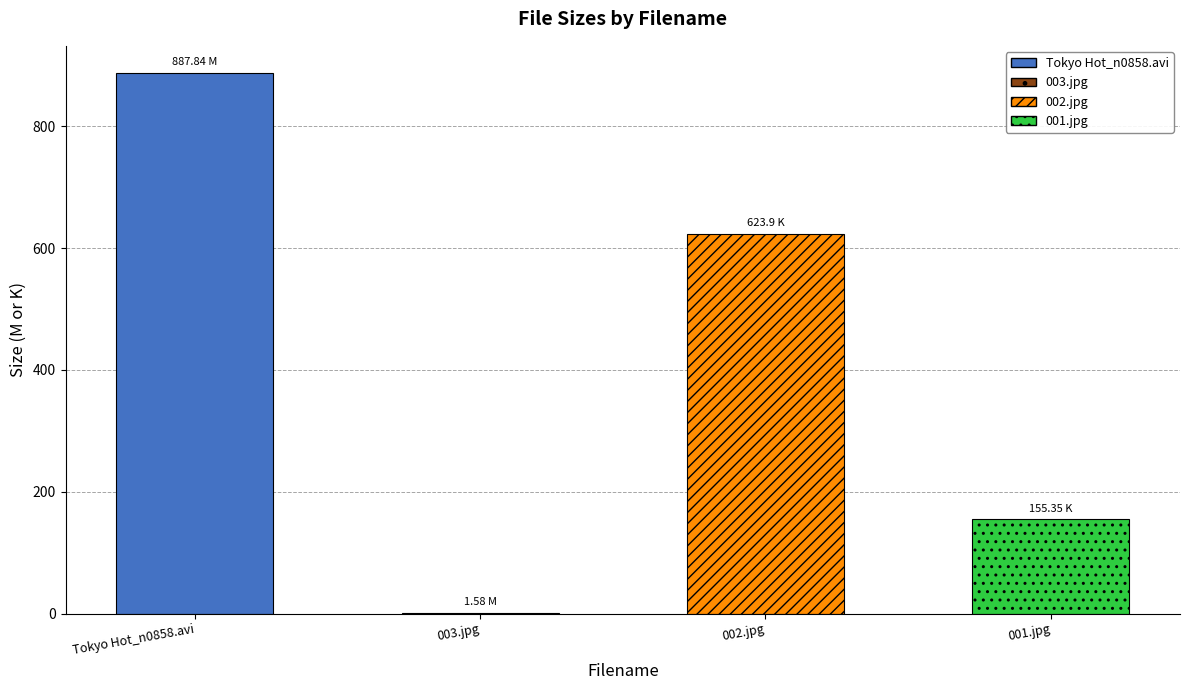

The value at 003.jpg is 2.2. True or false?

False